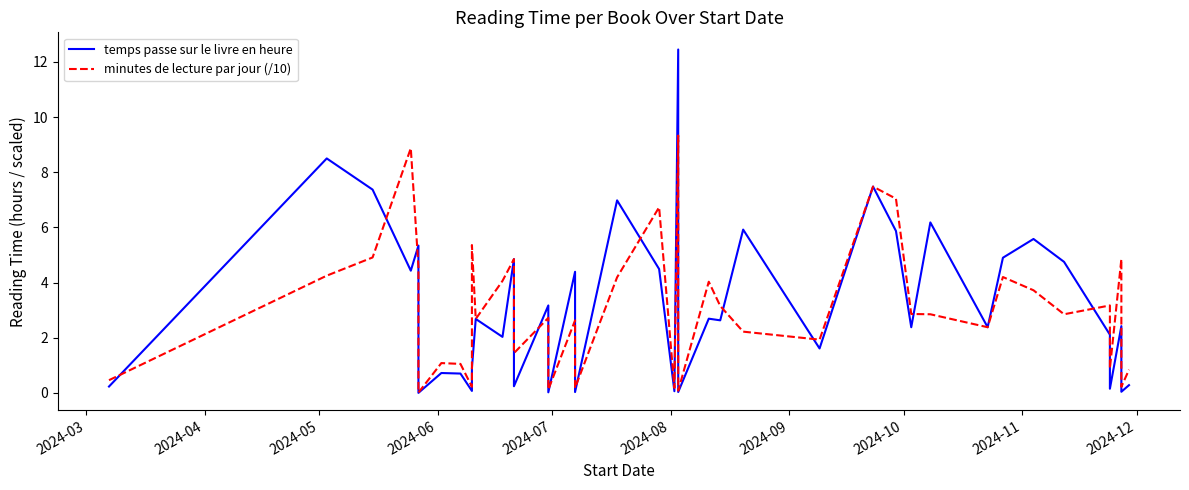

What is the difference between the highest and lowest values at 2024-03?

0.2